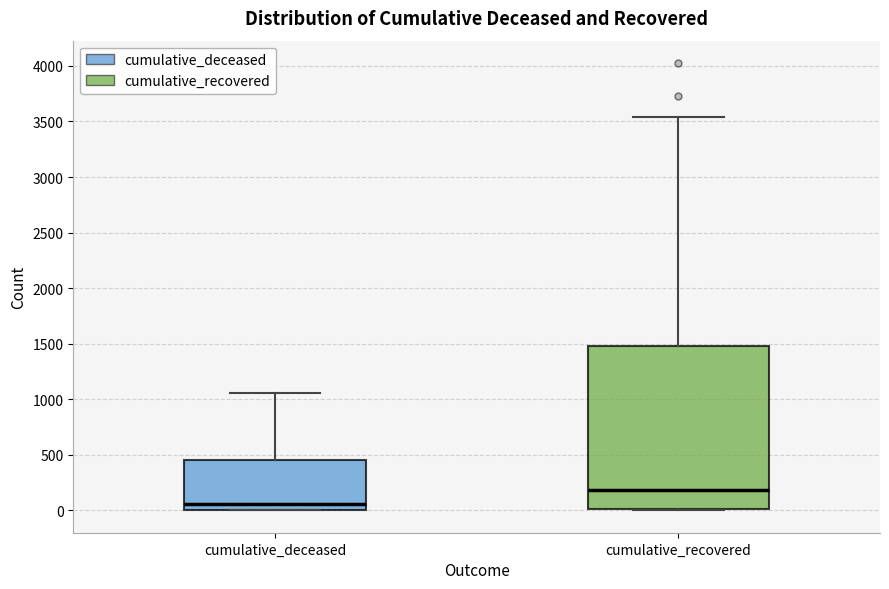

Which box has the highest median line?

cumulative_recovered